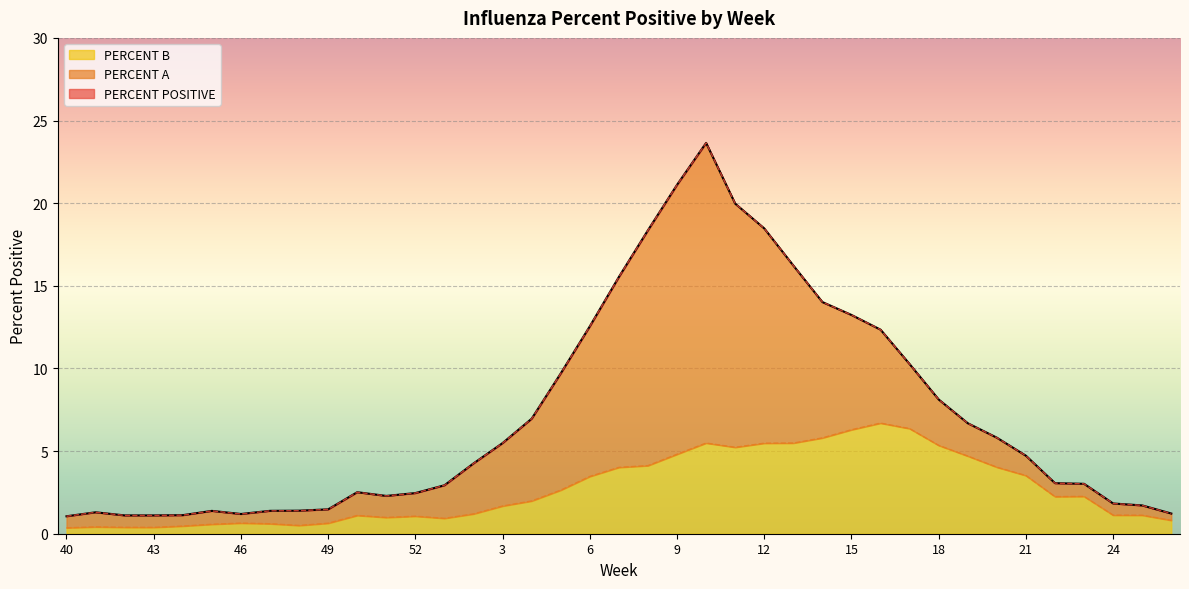

Read the PERCENT POSITIVE value at 47.

1.4